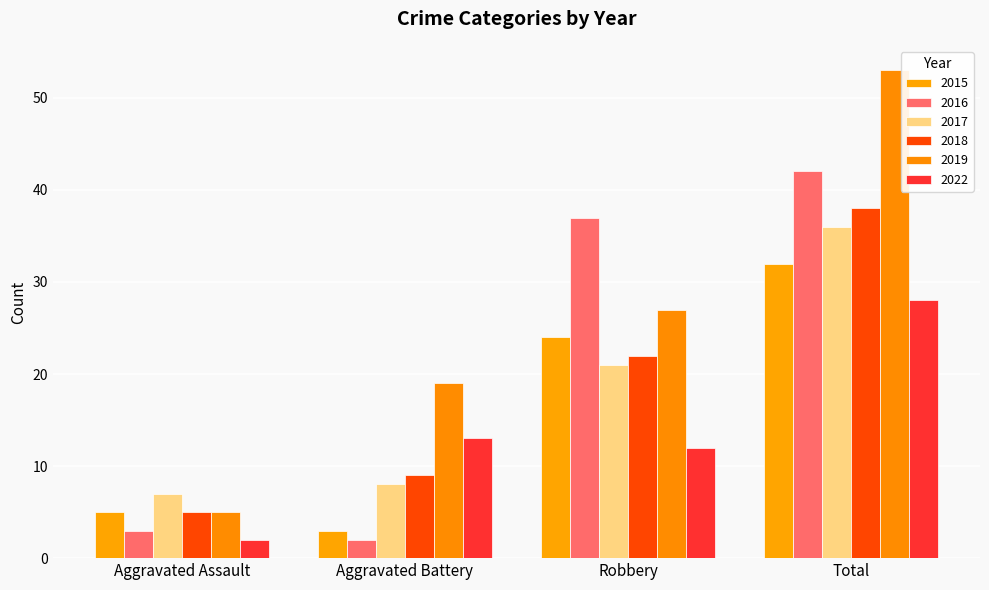

The 2017 series shows 21 at Robbery. True or false?

True